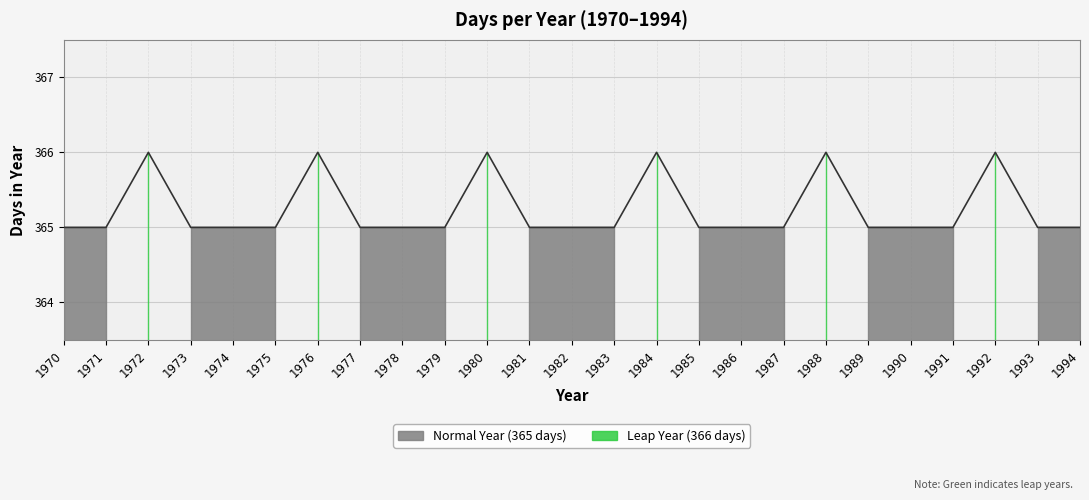

What is the difference between the maximum and minimum values?

1